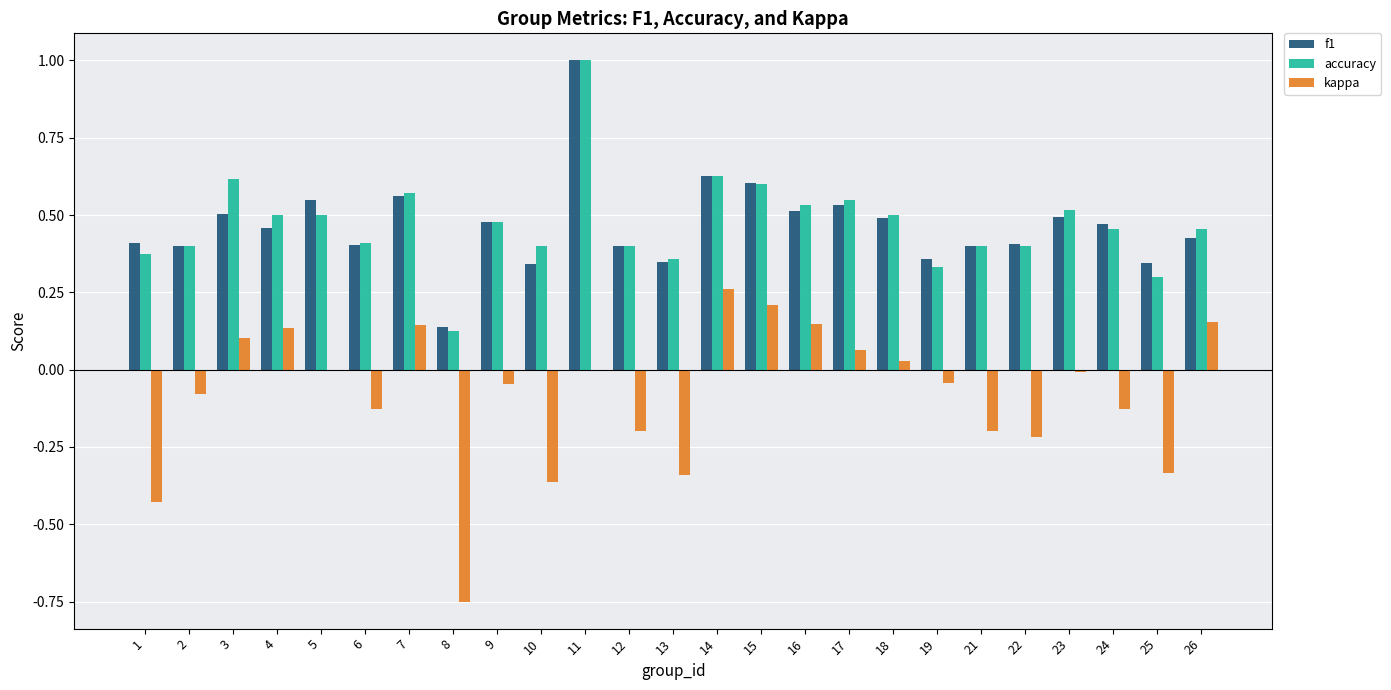

Does the chart contain stacked bars?

No